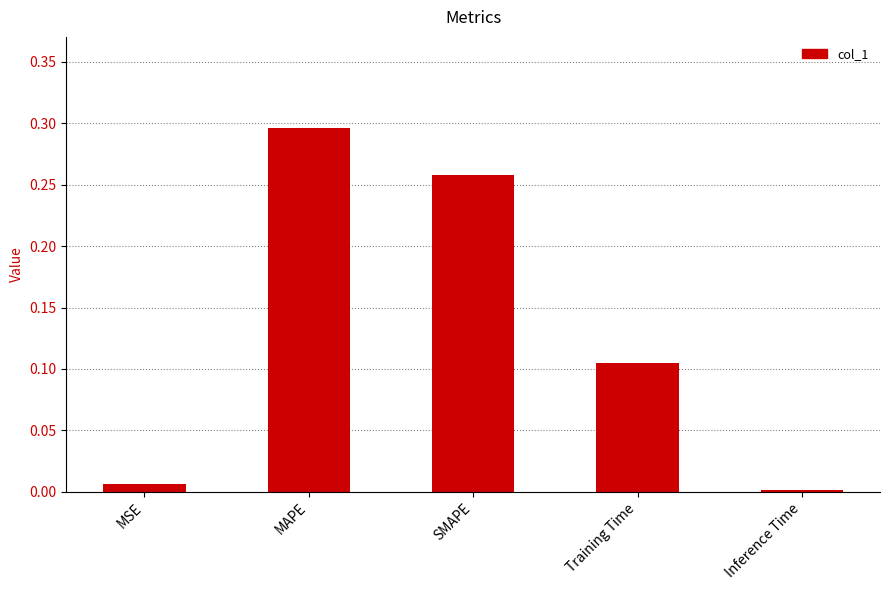

What is the label of the 3rd bar from the right?

SMAPE